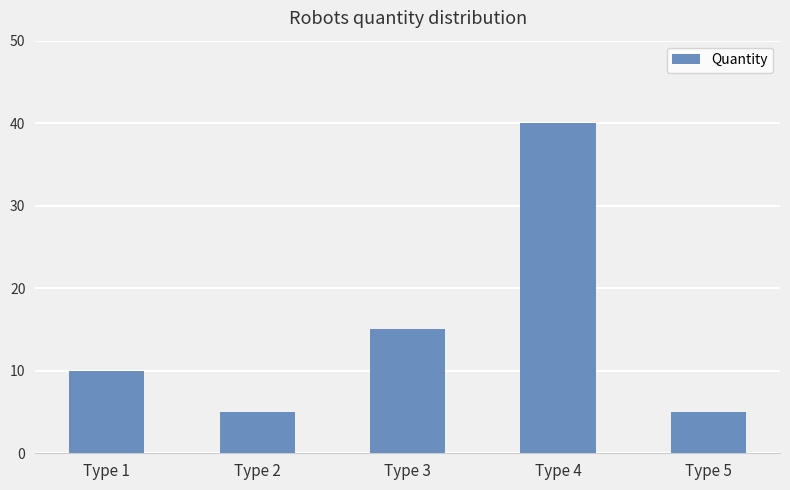

True or false: the data shows 40 at Type 4.

True